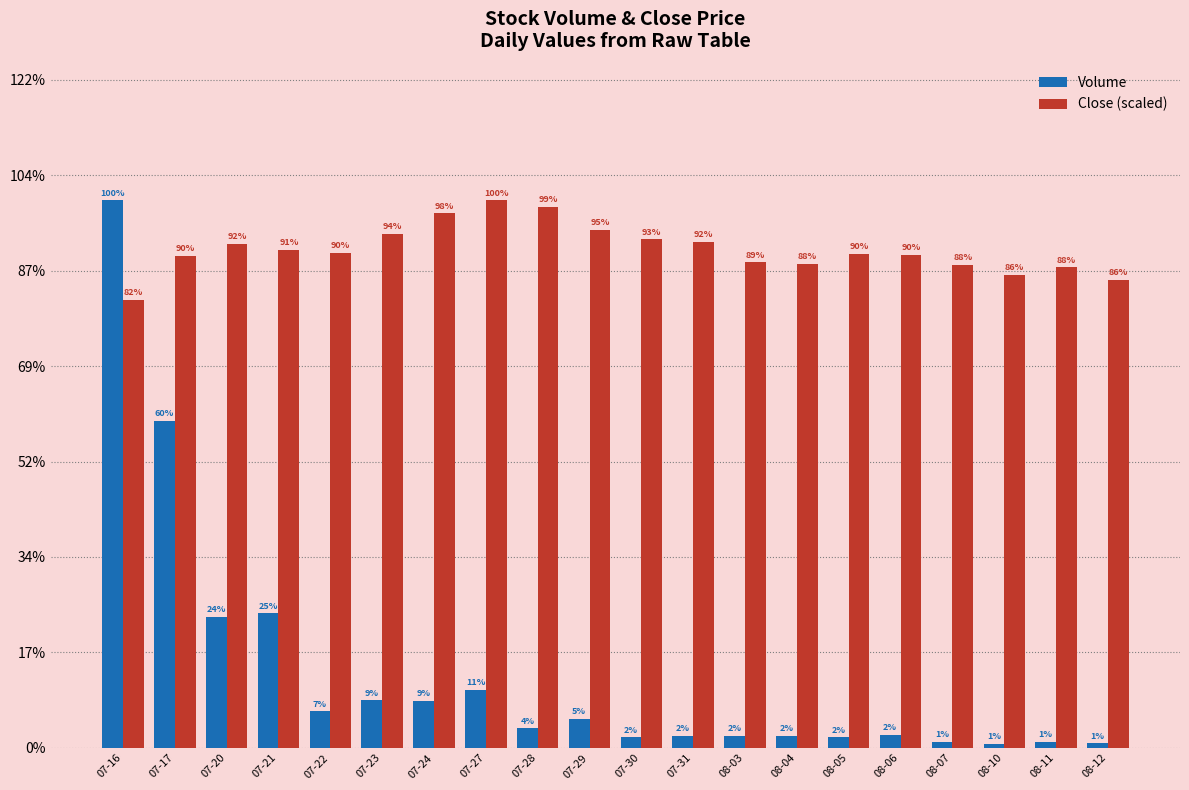

At which category is the sum across all series the highest?

07-16